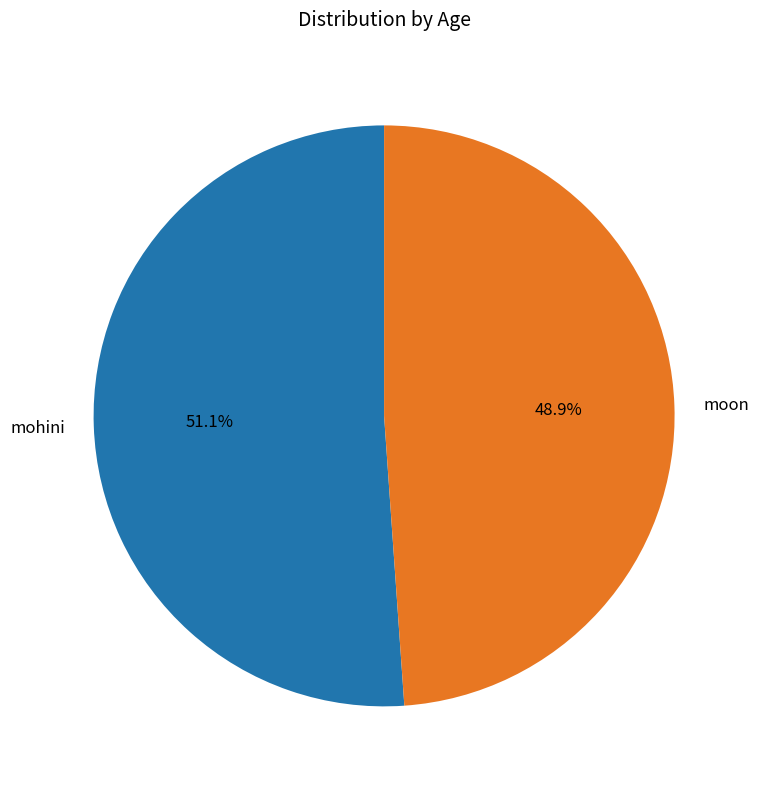

How many segments does this pie chart have?

2